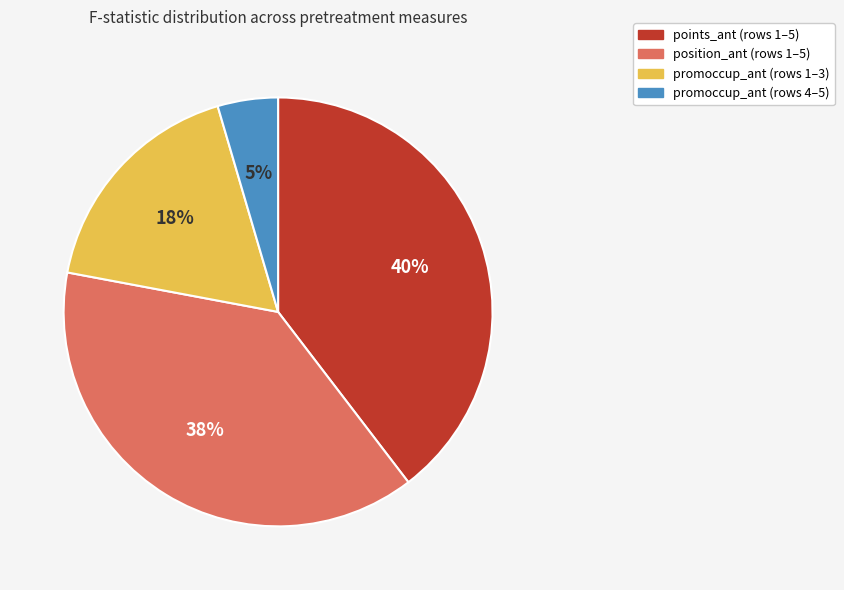

Count the number of slices in the pie.

4